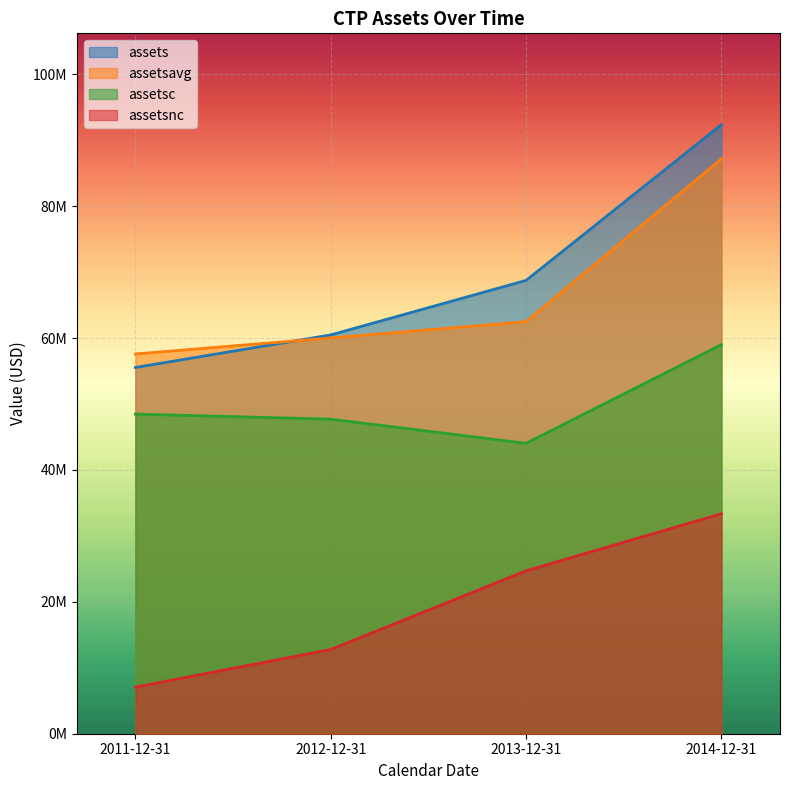

What is the minimum value for assetsavg?

57590161